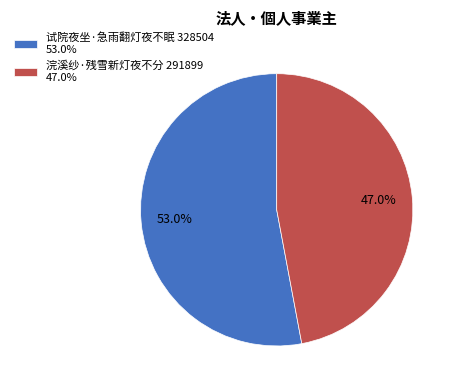

What is the largest slice in the pie chart?

试院夜坐·急雨翻灯夜不眠